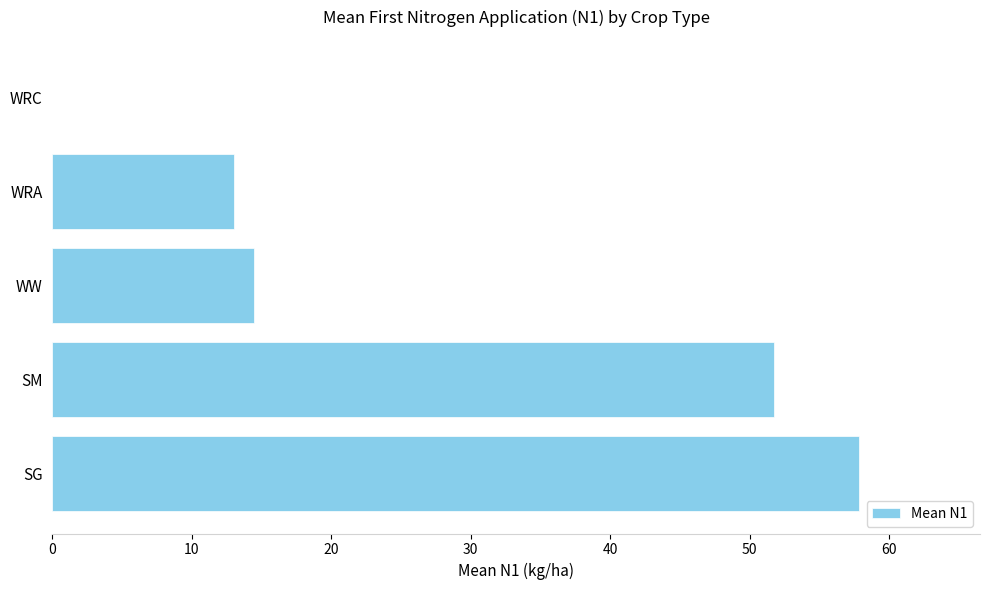

Does the chart contain stacked bars?

No